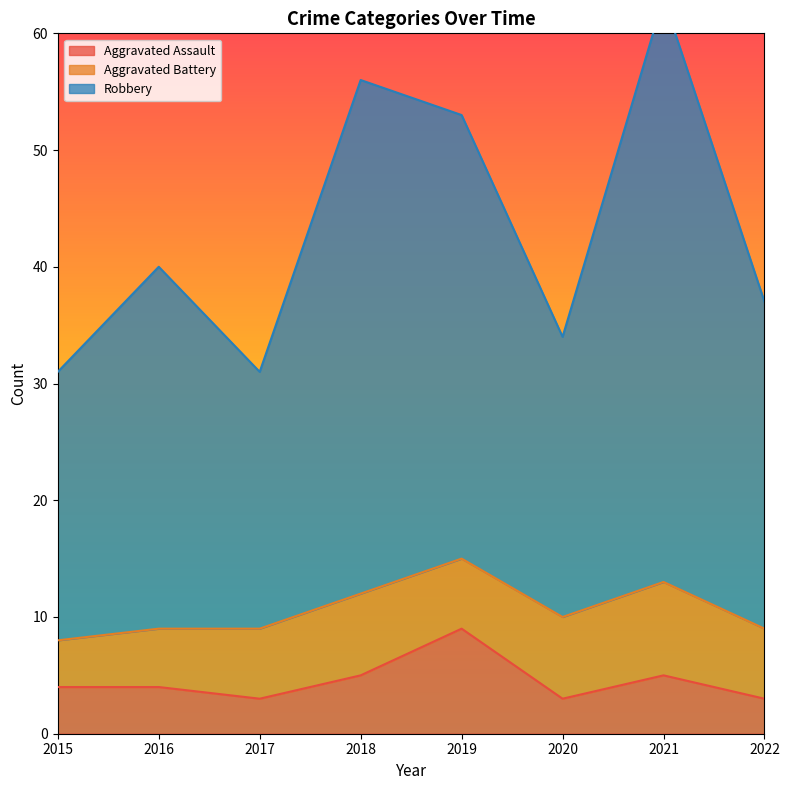

At which label does Aggravated Assault first exceed 4?

2018